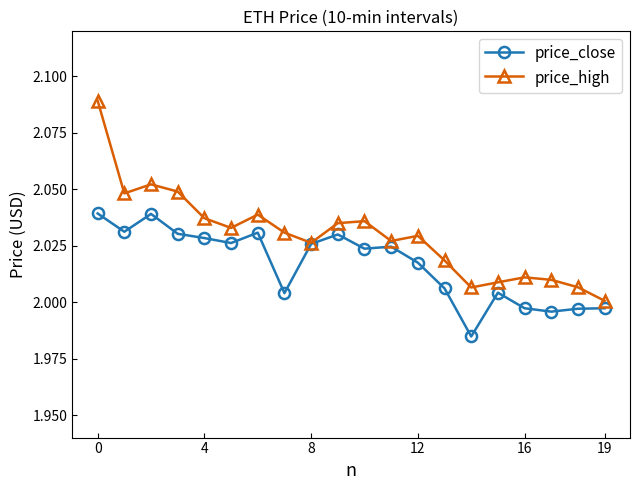

List the series in order of their peak value, lowest first.

price_close, price_high